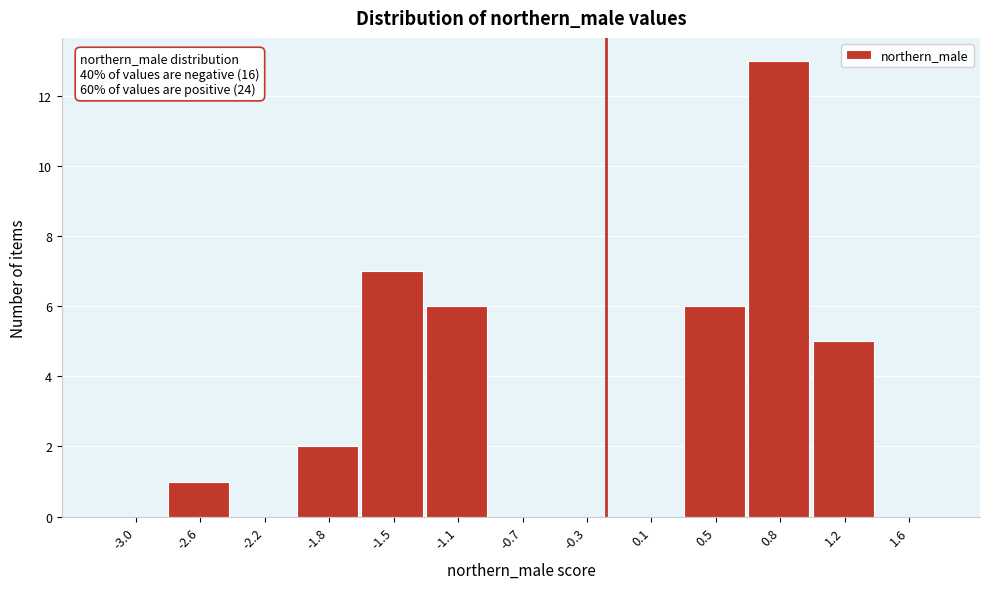

Reading left to right, transcribe all the data shown in this chart.

-3.0=0	-2.6=1	-2.2=0	-1.8=2	-1.5=7	-1.1=6	-0.7=0	-0.3=0	0.1=0	0.5=6	0.8=13	1.2=5	1.6=0